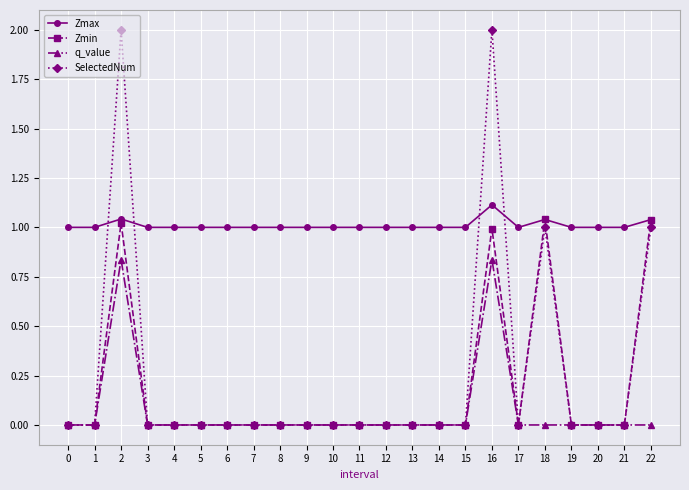

Count the number of categories in the chart.

23